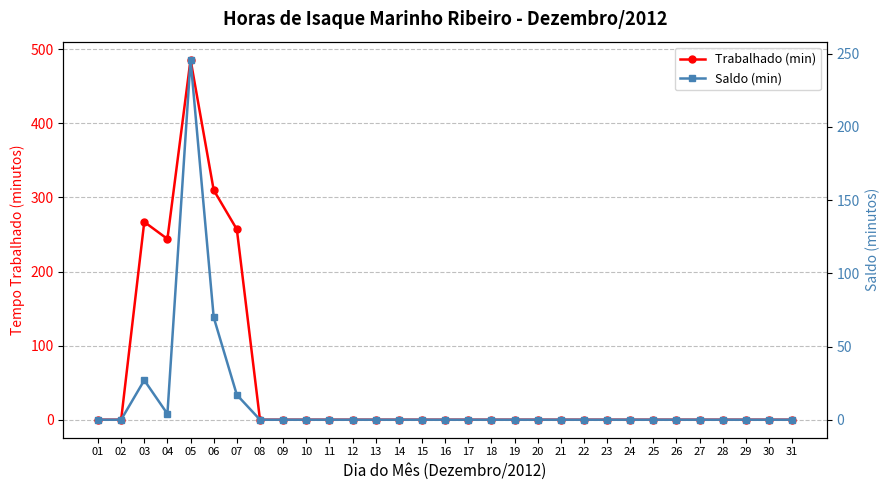

How many positive values does the Saldo (min) series have?

5